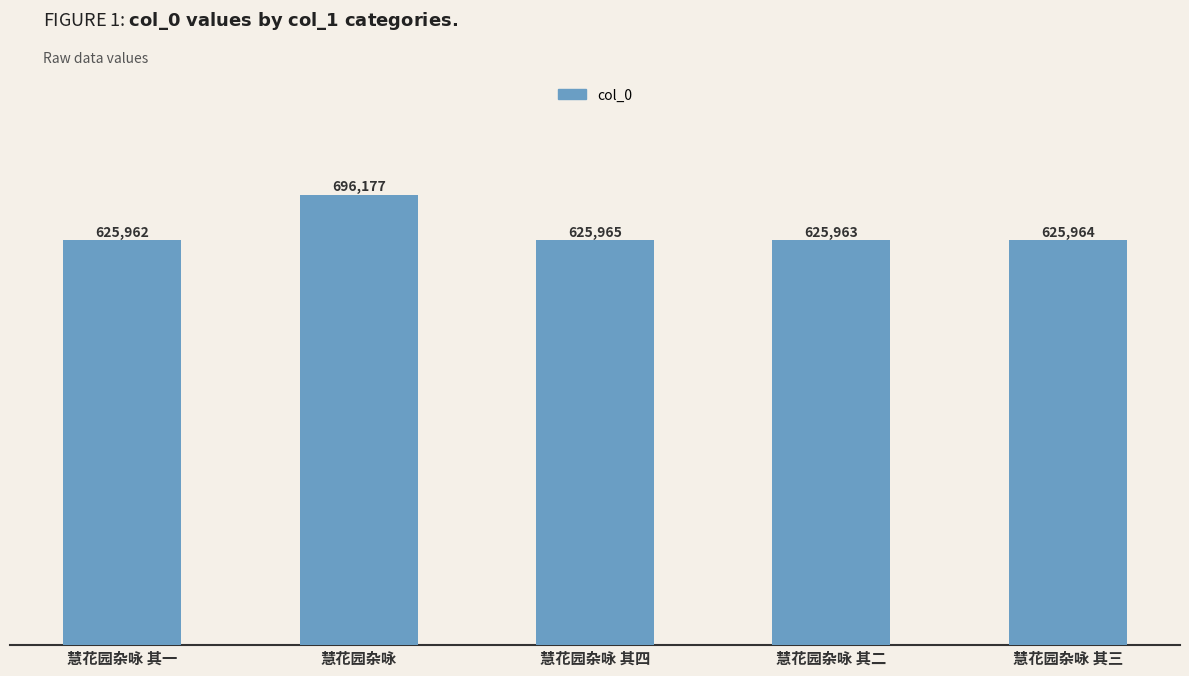

How many bars are there in total?

5